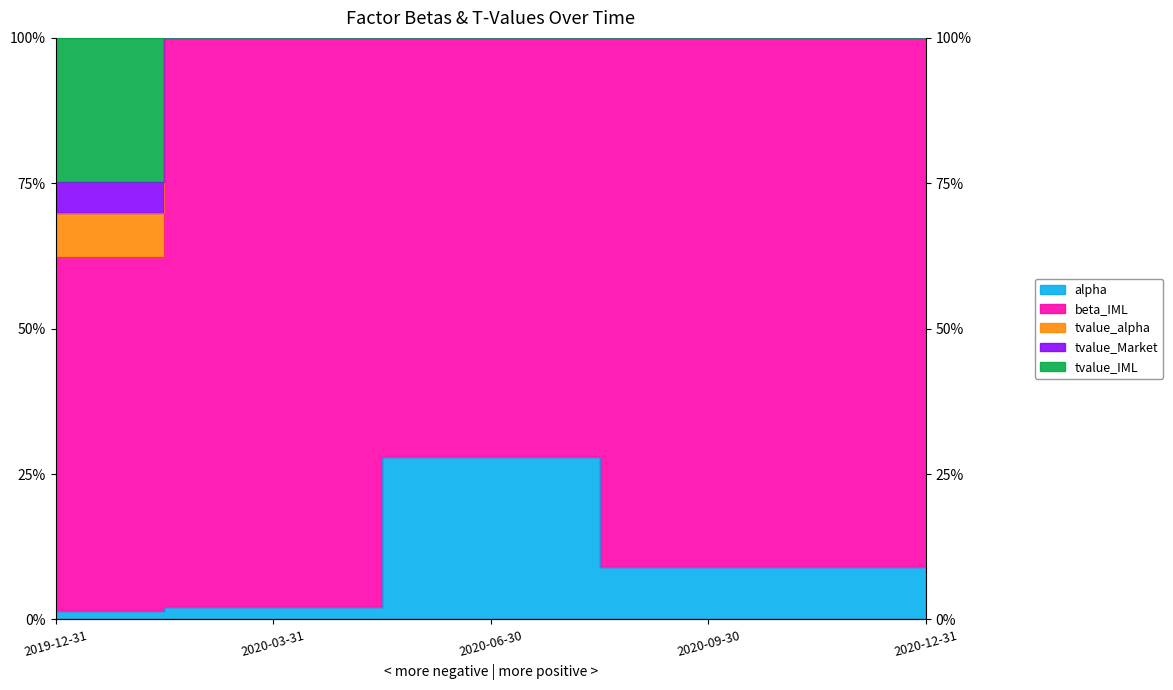

True or false: tvalue_Market has more than 0 interior local peaks.

False